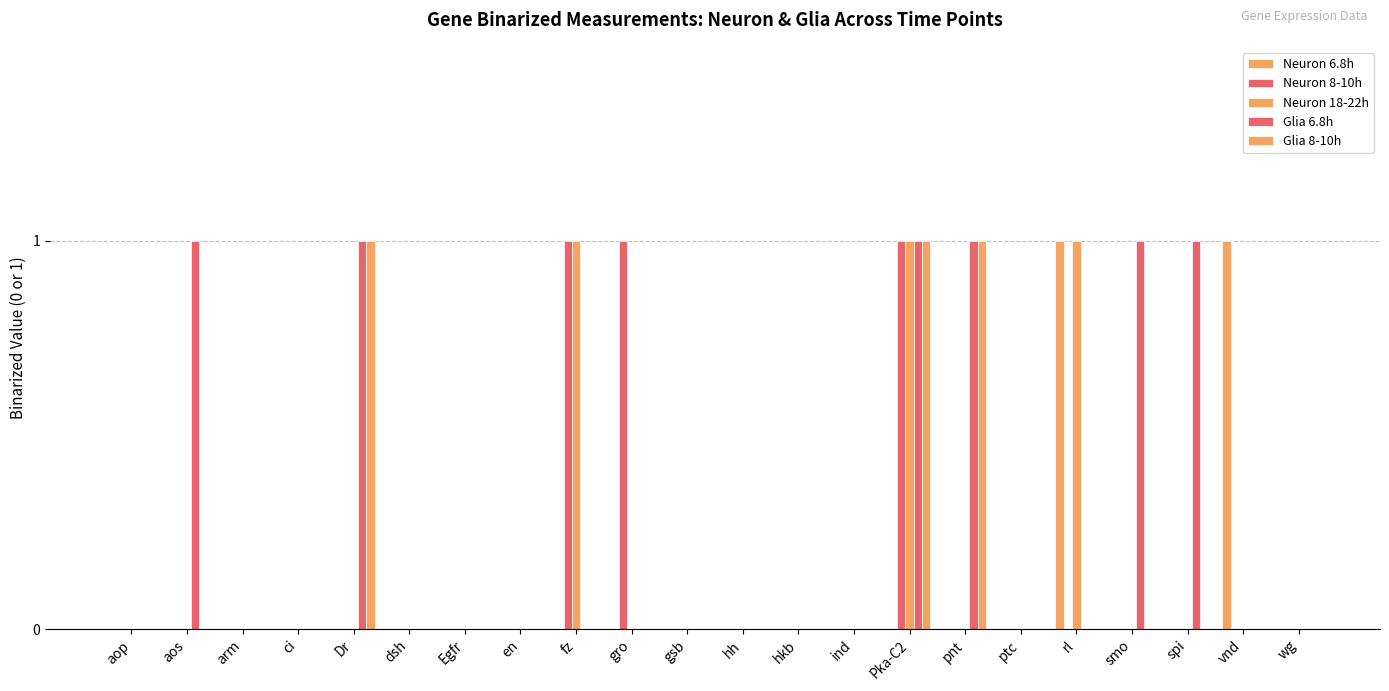

Is it true that Neuron 18-22h equals -1 at gsb?

False